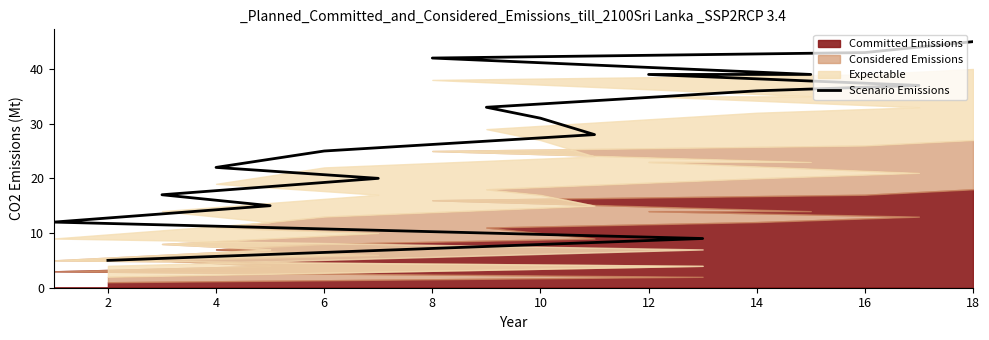

True or false: the data shows 37 at 12.

True